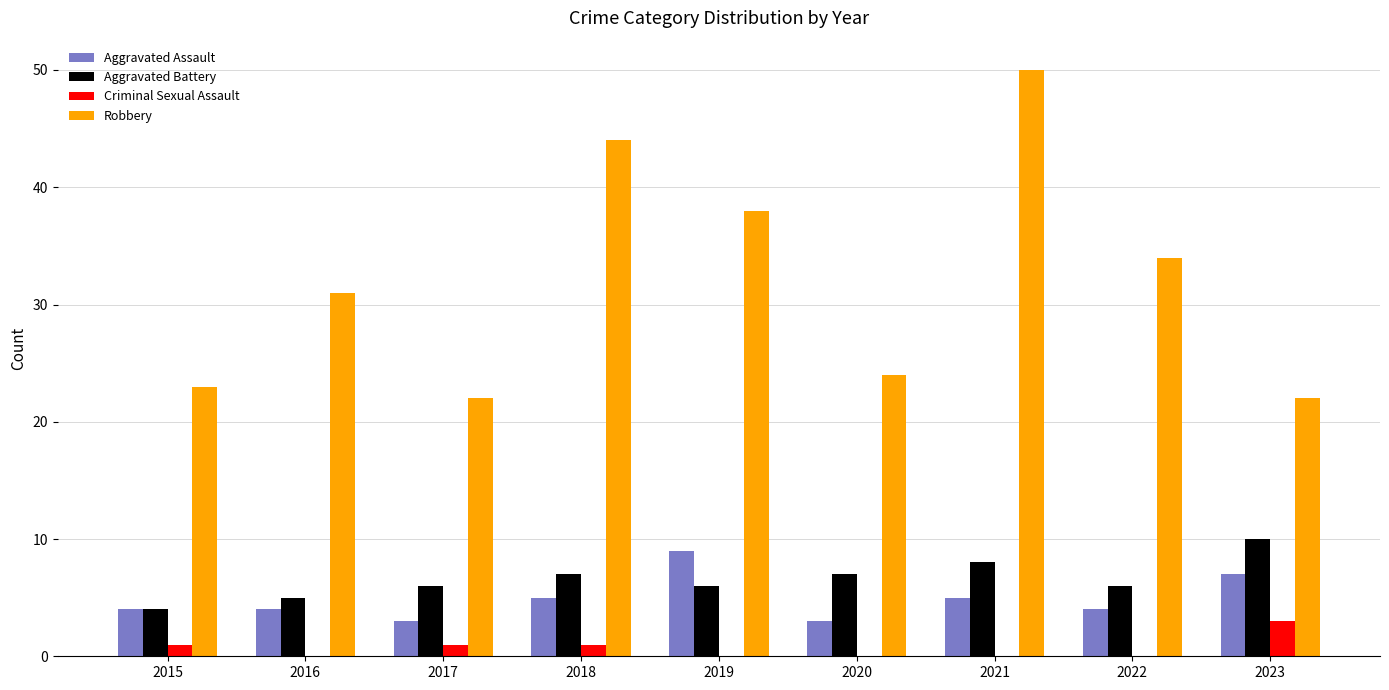

Reading right to left, transcribe all the data shown in this chart.

Aggravated Assault: 7	4	5	3	9	5	3	4	4
Aggravated Battery: 10	6	8	7	6	7	6	5	4
Criminal Sexual Assault: 3	0	0	0	0	1	1	0	1
Robbery: 22	34	50	24	38	44	22	31	23